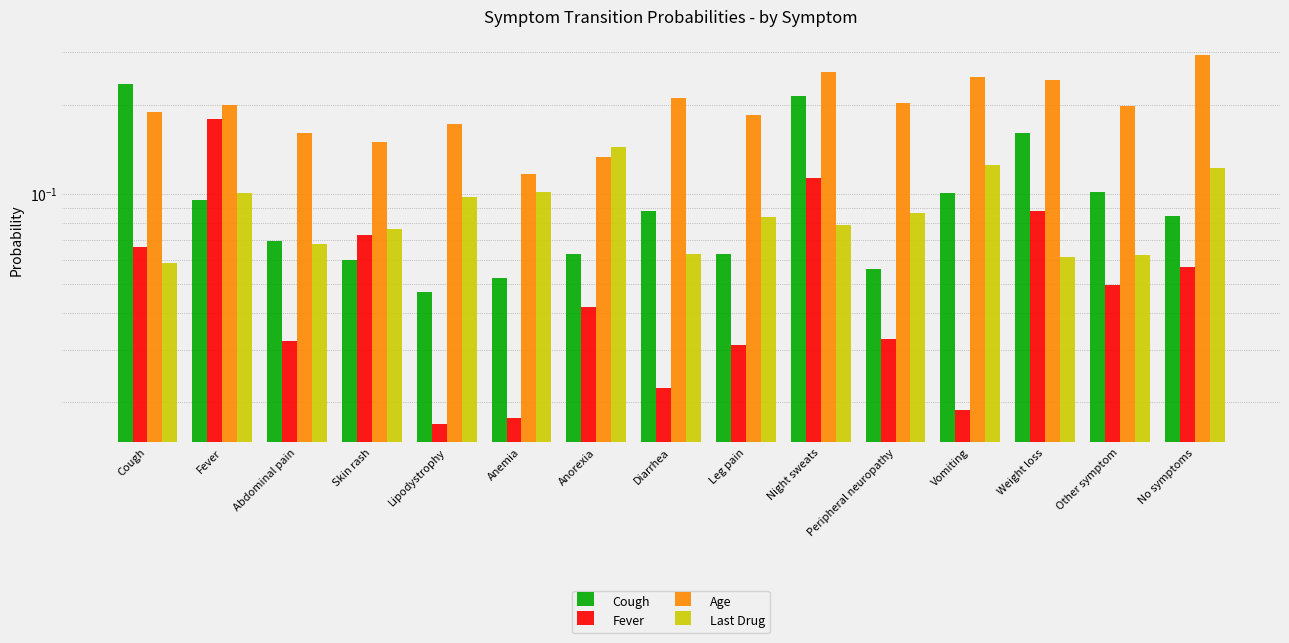

Reading left to right, what are all the values shown in this chart?

Cough: Cough=0.2	Fever=0.1	Abdominal pain=0.1	Skin rash=0.1	Lipodystrophy=0.0	Anemia=0.1	Anorexia=0.1	Diarrhea=0.1	Leg pain=0.1	Night sweats=0.2	Peripheral neuropathy=0.1	Vomiting=0.1	Weight loss=0.2	Other symptom=0.1	No symptoms=0.1
Fever: Cough=0.1	Fever=0.2	Abdominal pain=0.0	Skin rash=0.1	Lipodystrophy=0.0	Anemia=0.0	Anorexia=0.0	Diarrhea=0.0	Leg pain=0.0	Night sweats=0.1	Peripheral neuropathy=0.0	Vomiting=0.0	Weight loss=0.1	Other symptom=0.0	No symptoms=0.1
Age: Cough=0.2	Fever=0.2	Abdominal pain=0.2	Skin rash=0.2	Lipodystrophy=0.2	Anemia=0.1	Anorexia=0.1	Diarrhea=0.2	Leg pain=0.2	Night sweats=0.3	Peripheral neuropathy=0.2	Vomiting=0.2	Weight loss=0.2	Other symptom=0.2	No symptoms=0.3
Last Drug: Cough=0.1	Fever=0.1	Abdominal pain=0.1	Skin rash=0.1	Lipodystrophy=0.1	Anemia=0.1	Anorexia=0.1	Diarrhea=0.1	Leg pain=0.1	Night sweats=0.1	Peripheral neuropathy=0.1	Vomiting=0.1	Weight loss=0.1	Other symptom=0.1	No symptoms=0.1